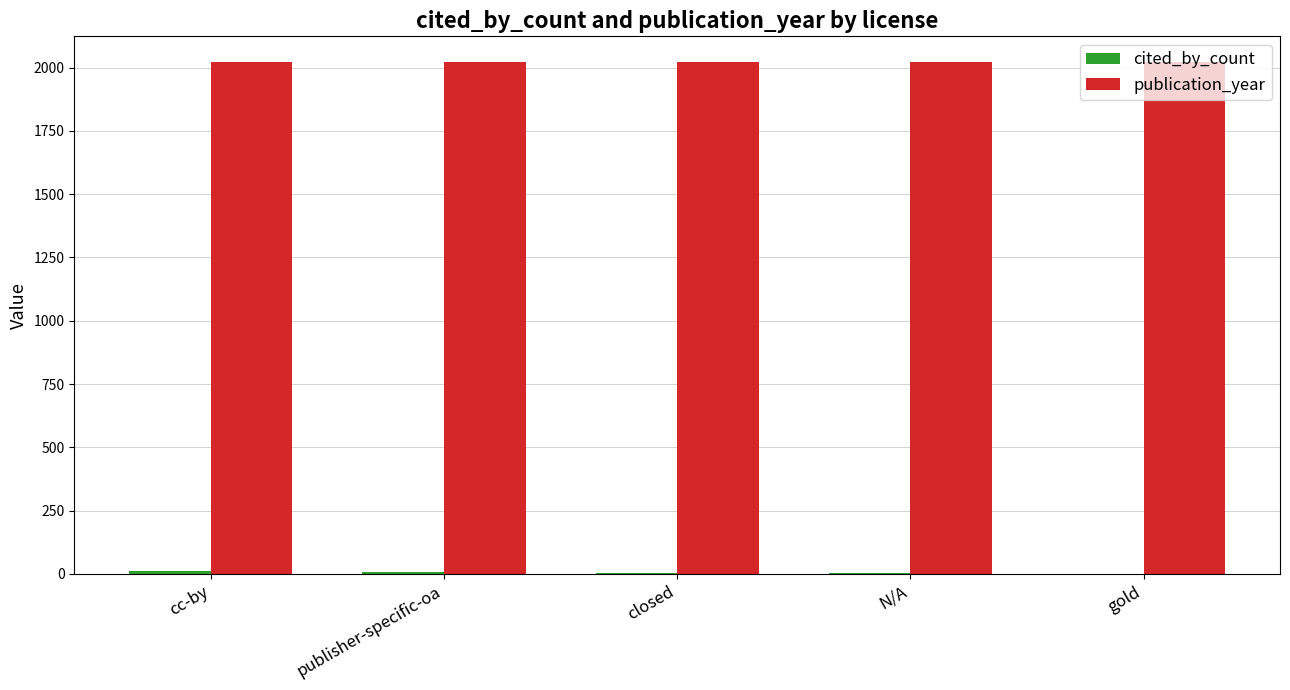

What is the maximum value shown in the chart?

2022